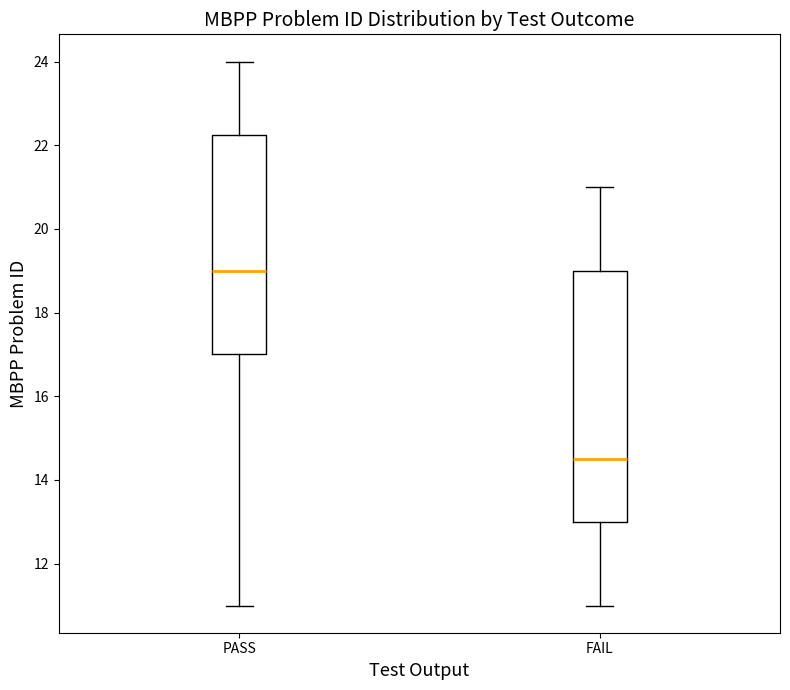

Where does the lower whisker of the box for PASS end on the y-axis? The values are not printed on the chart, so give them approximately, as read against the axis.

11.0